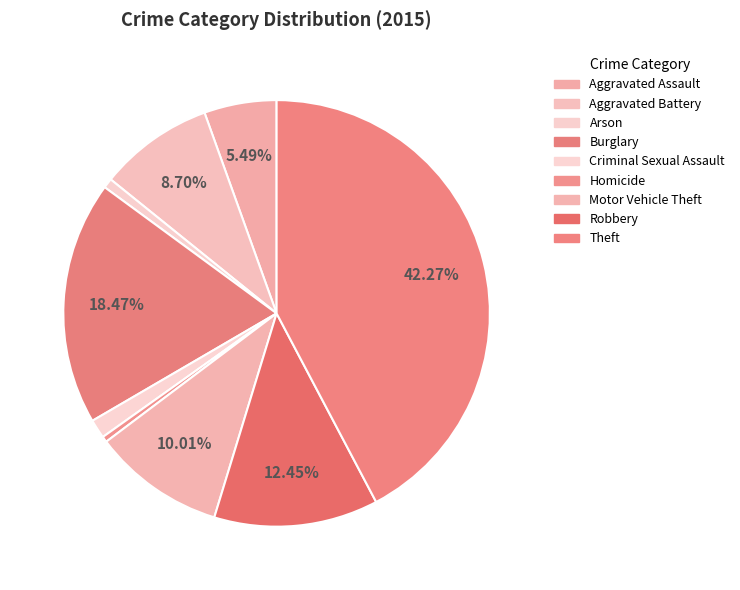

What is the total percentage of Robbery and Criminal Sexual Assault?

13.9%